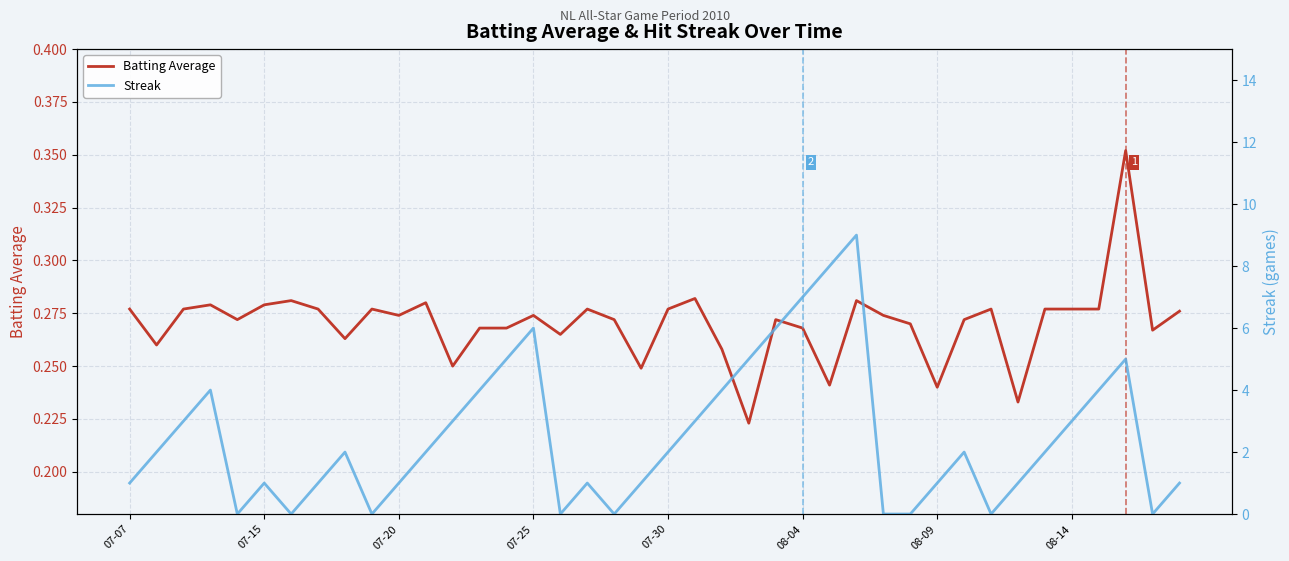

How many lines are shown in the chart?

2